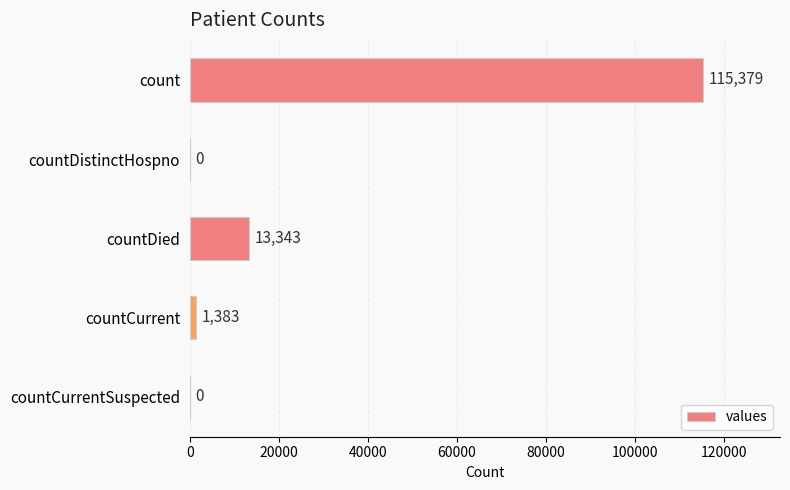

True or false: the data shows 115379 at count.

True